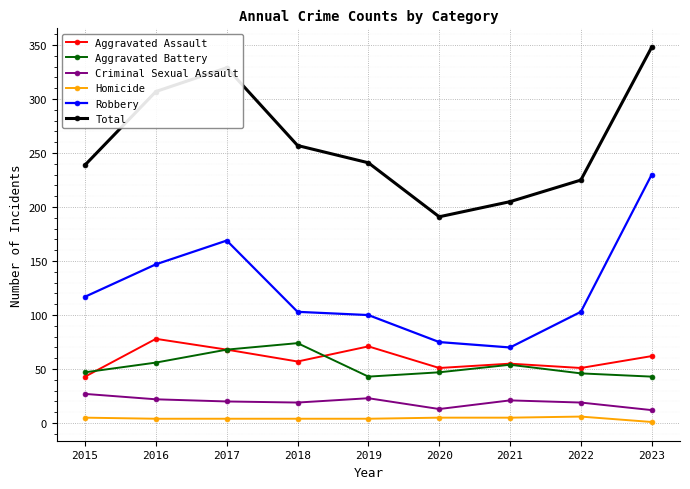

Where is the first local minimum for Total?

2020